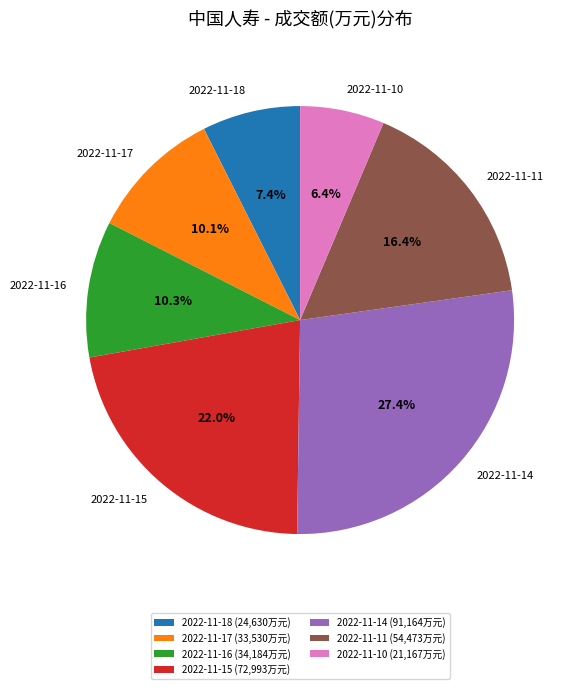

What percentage is the 2022-11-16 slice, to the nearest percent?

10%